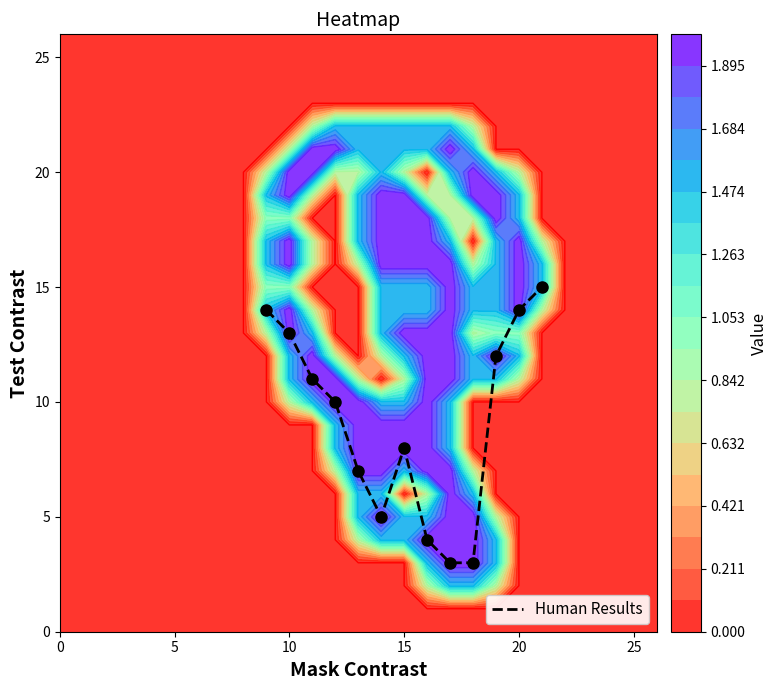

What is the maximum value for Human Results?

15